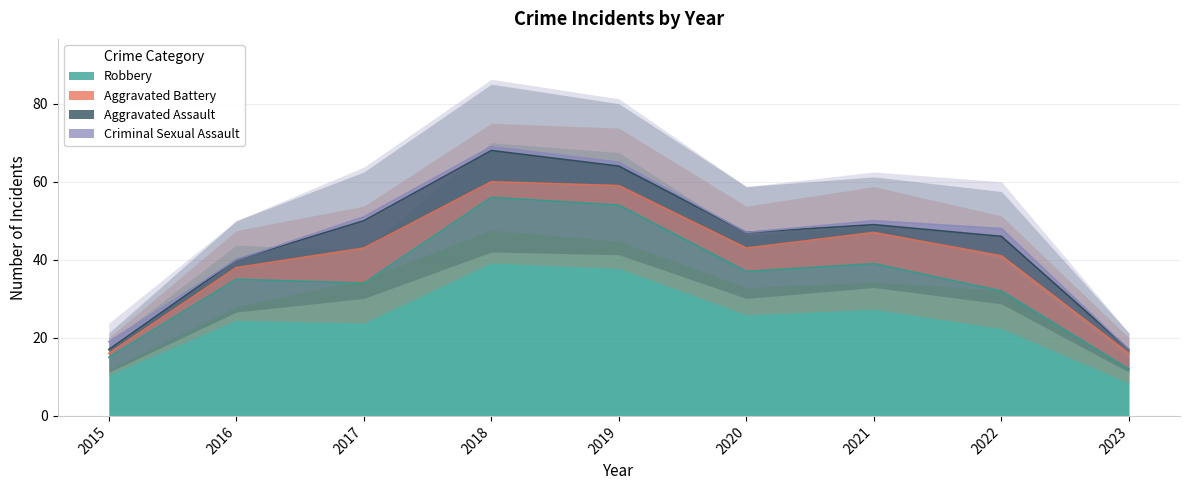

Count the Criminal Sexual Assault values in the range 0 to 1.

7